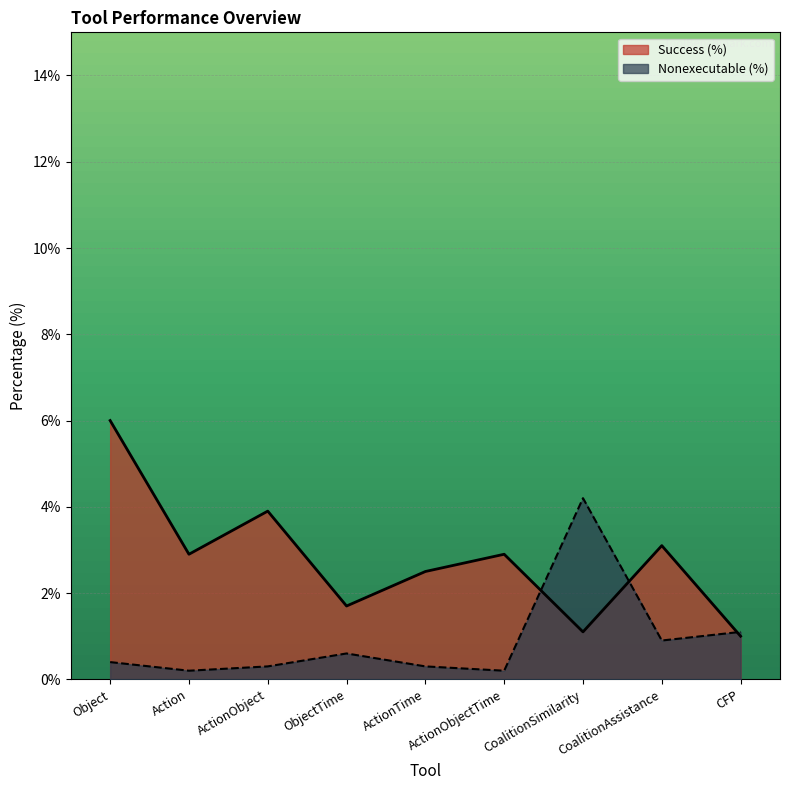

What position from the left is CoalitionAssistance?

8